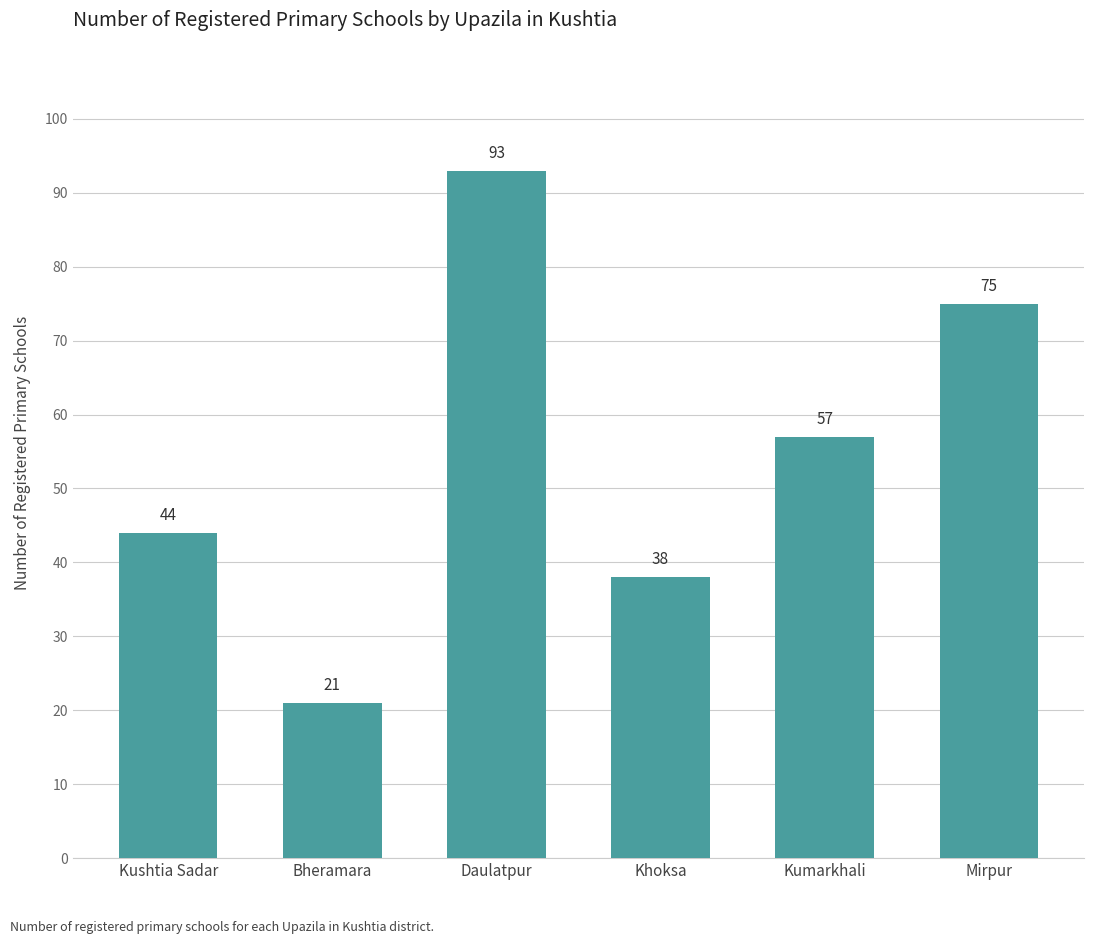

Where does the data first go above 57?

Daulatpur